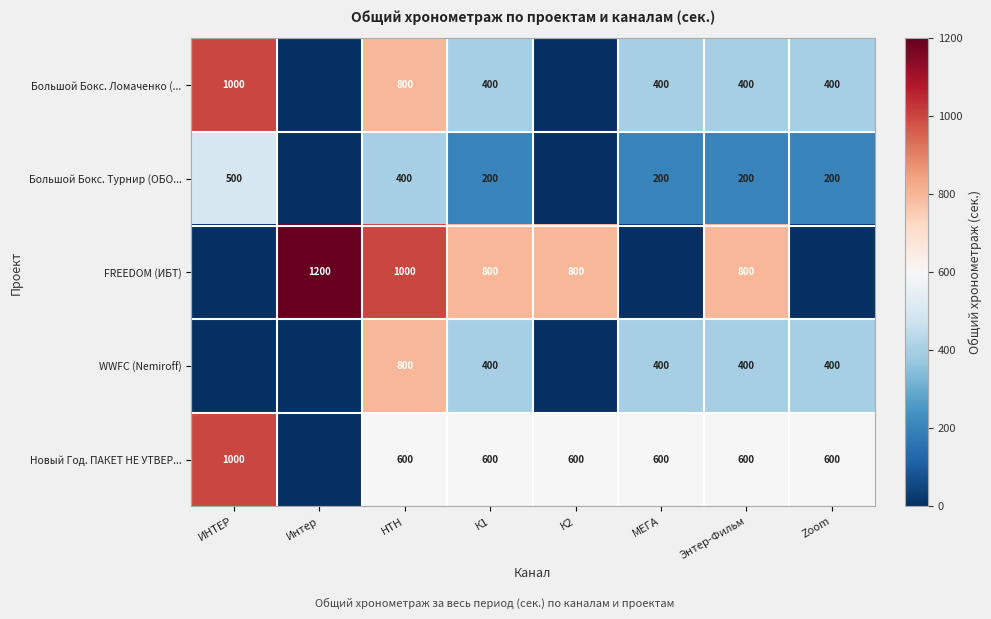

What is the spread (max minus min) of values at К1?

600